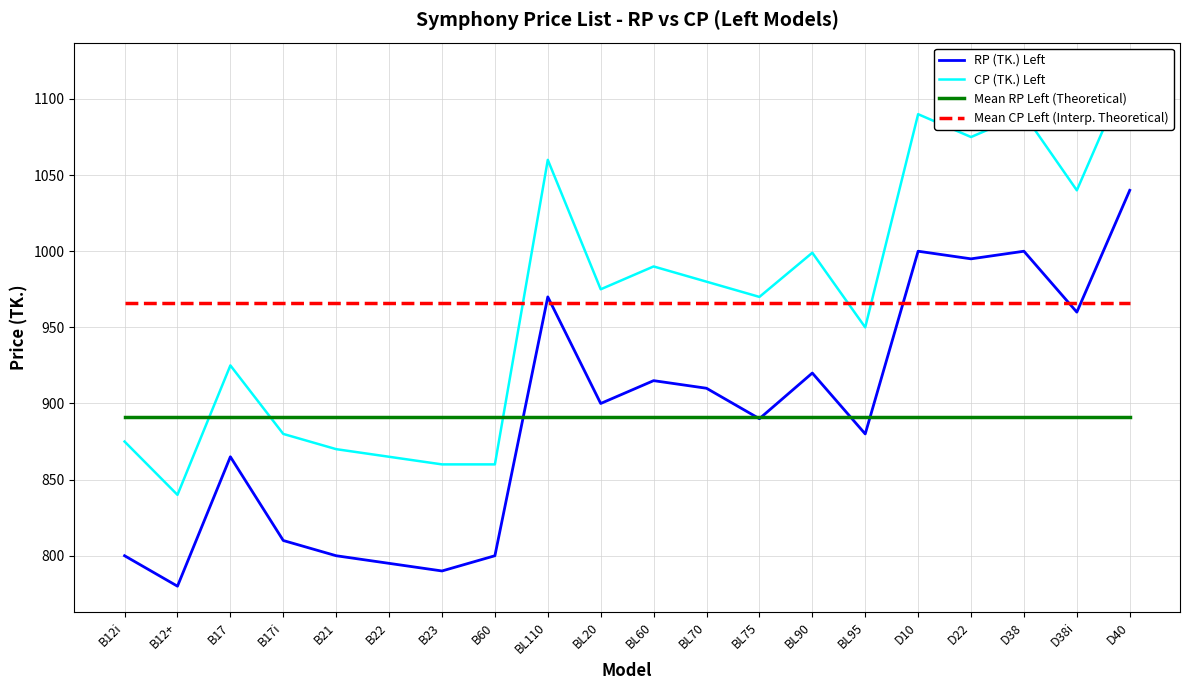

What is the sum of the RP (TK.) Left values at D40 and BL75?

1930